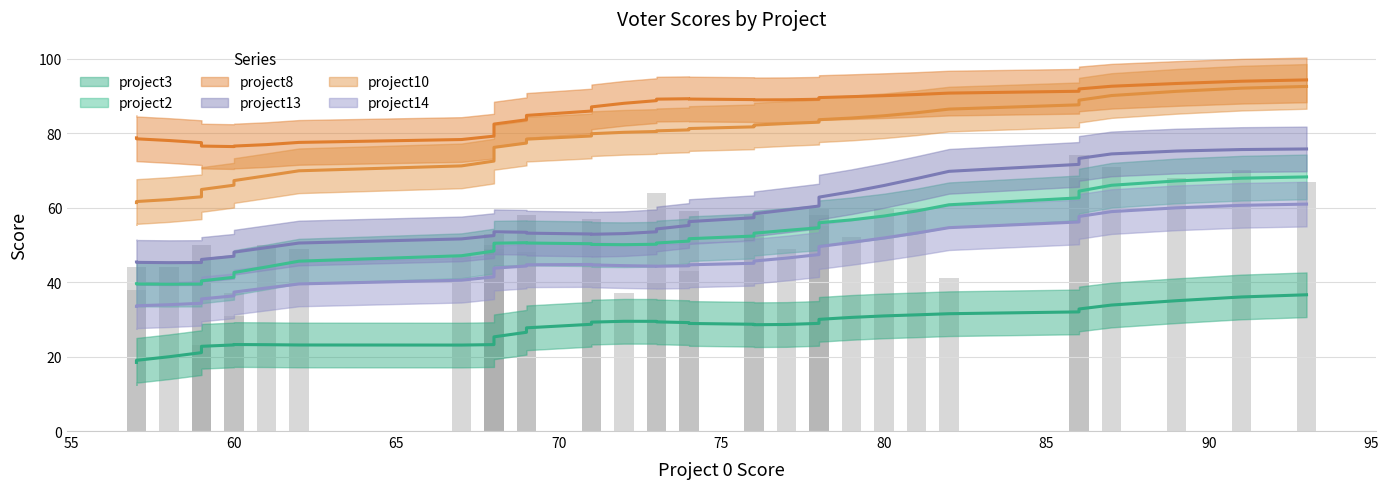

List the series in order of their peak value, highest first.

project8, project10, project13, project2, project14, project3